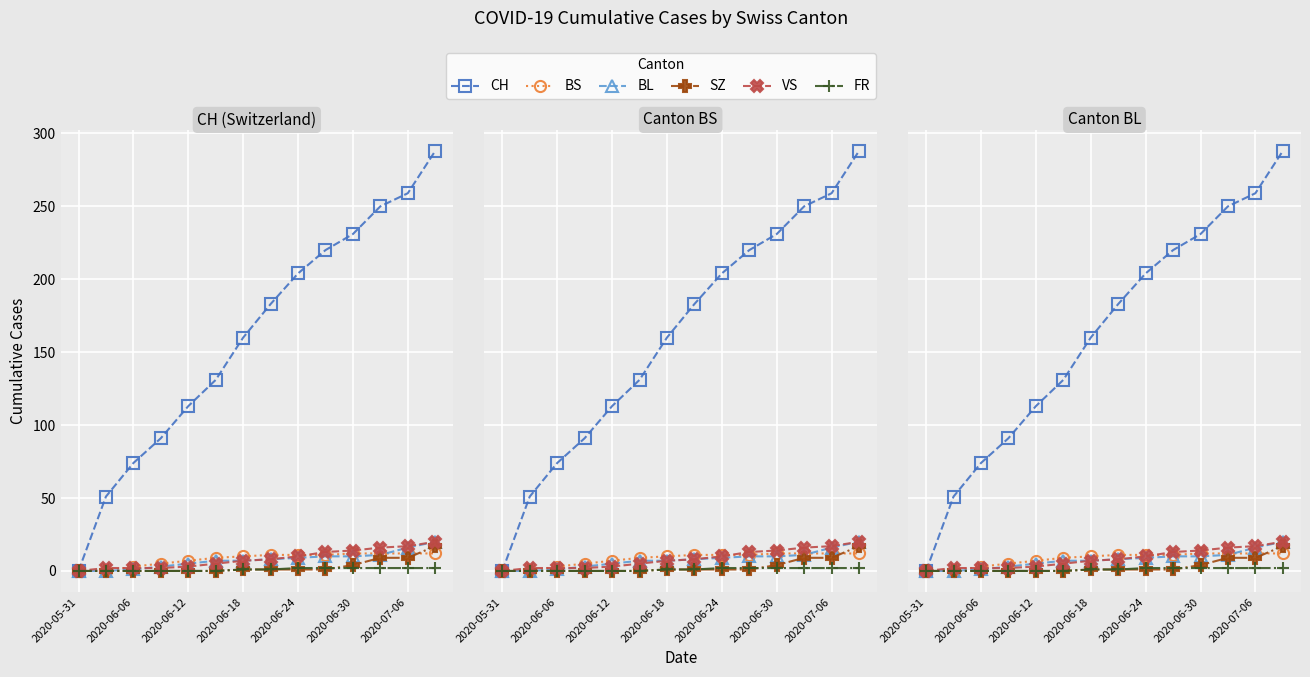

How many lines are shown in the chart?

6